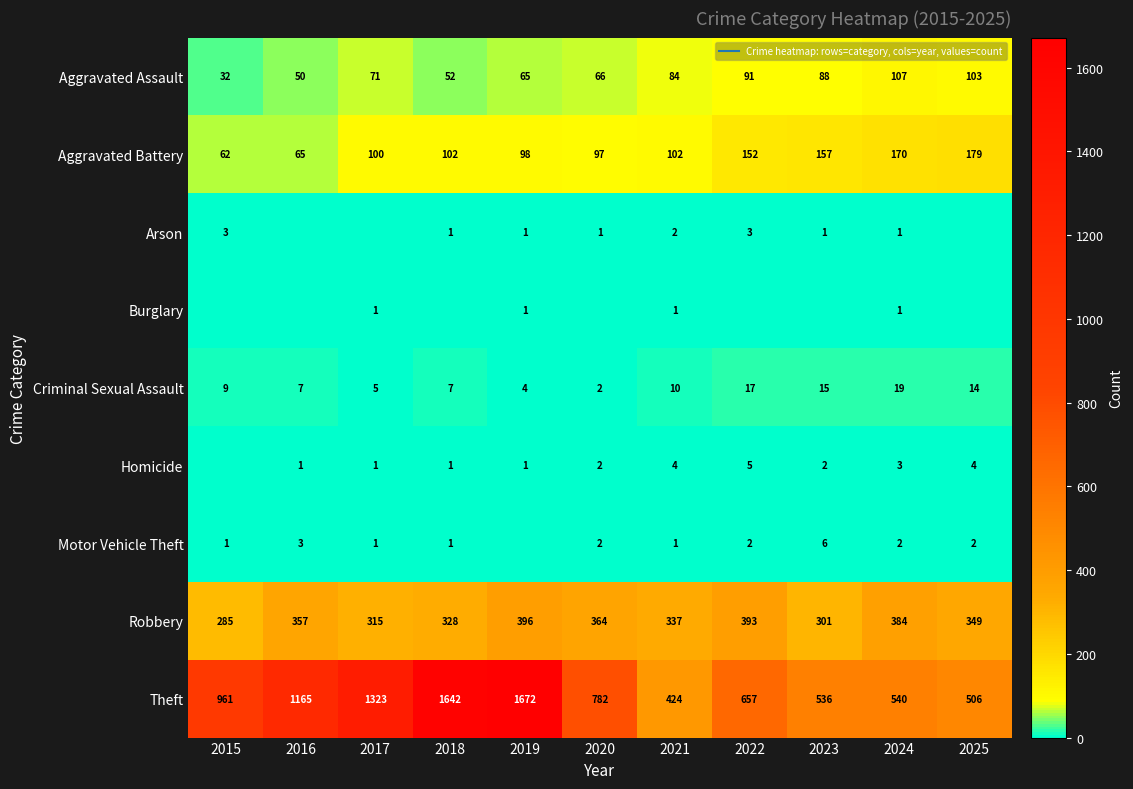

Count the number of data series in this chart.

9